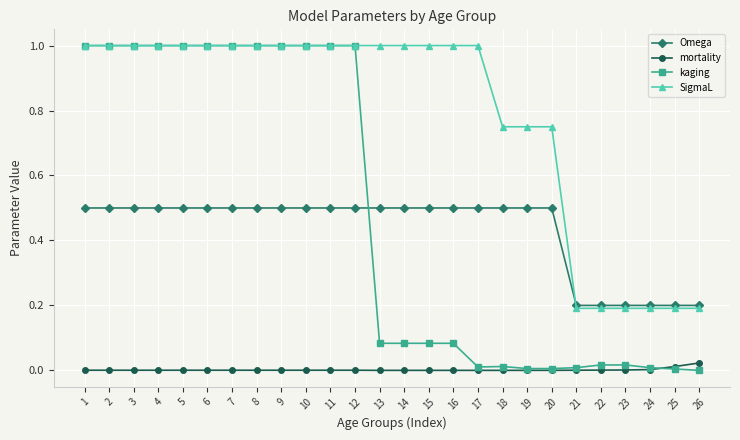

What is the total value across all series at 3?

2.5